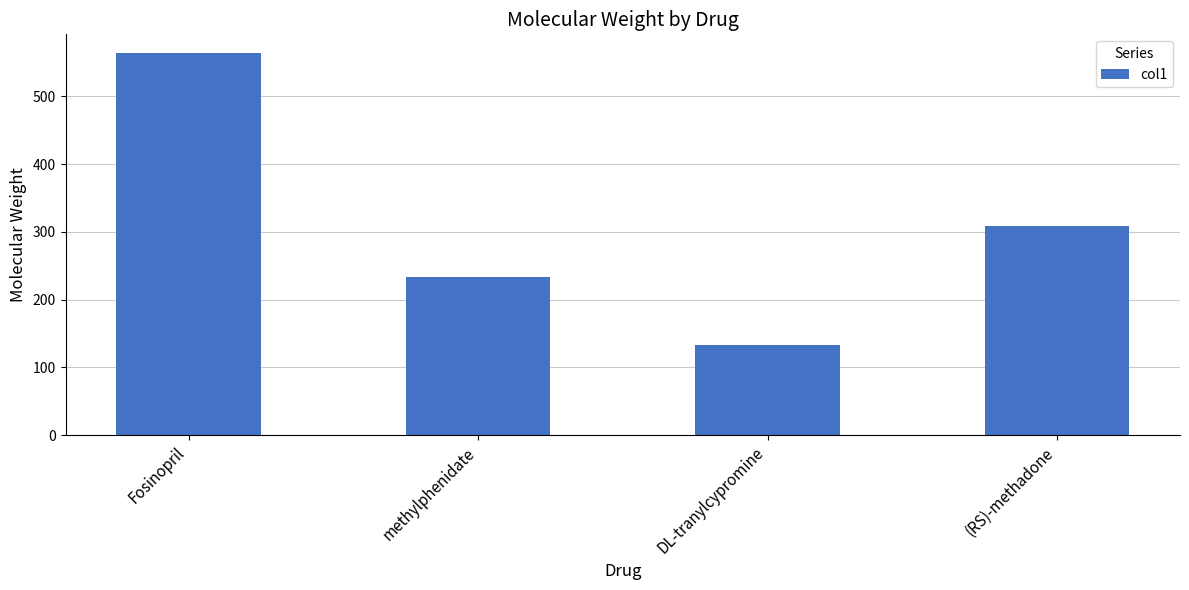

What is the sum of the values at (RS)-methadone and DL-tranylcypromine?

442.3